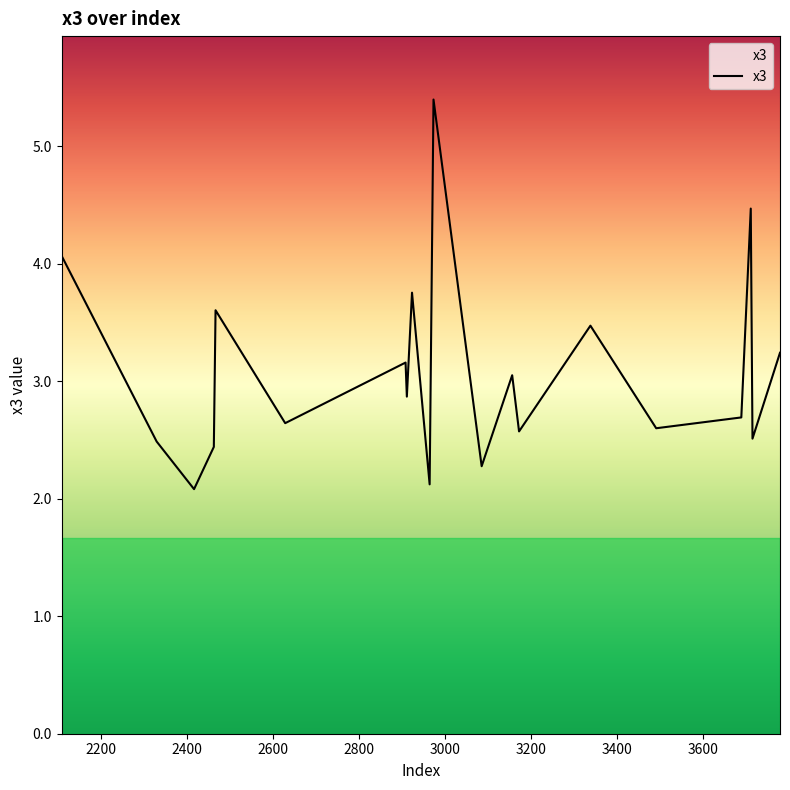

What is the minimum value shown in the chart?

2.1